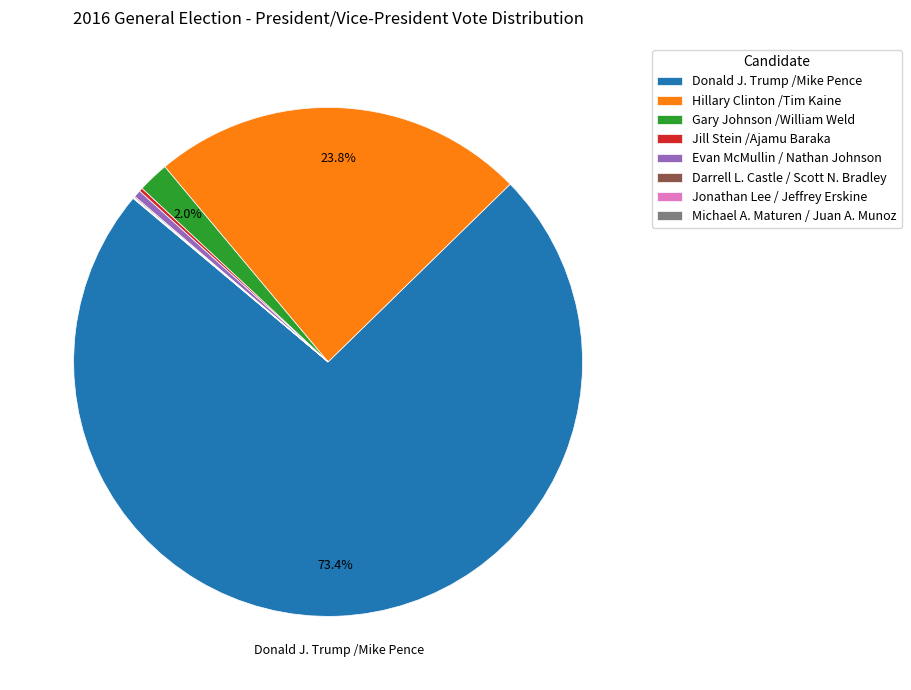

Which slice is the largest?

Donald J. Trump /Mike Pence